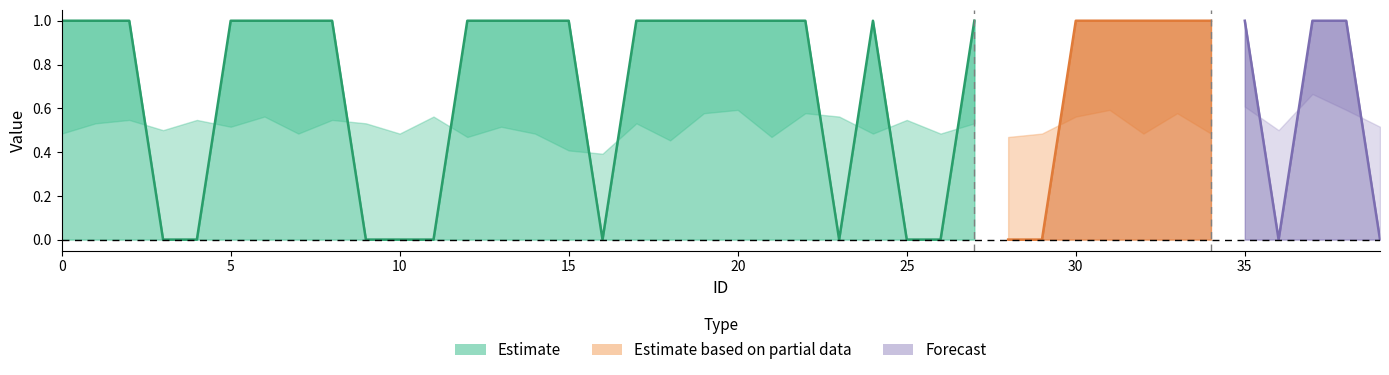

Rank the categories by label_num value from highest to lowest.

0, 1, 2, 5, 6, 7, 8, 12, 13, 14, 15, 17, 18, 19, 20, 21, 22, 24, 27, 30, 31, 32, 33, 34, 35, 37, 38, 3, 4, 9, 10, 11, 16, 23, 25, 26, 28, 29, 36, 39